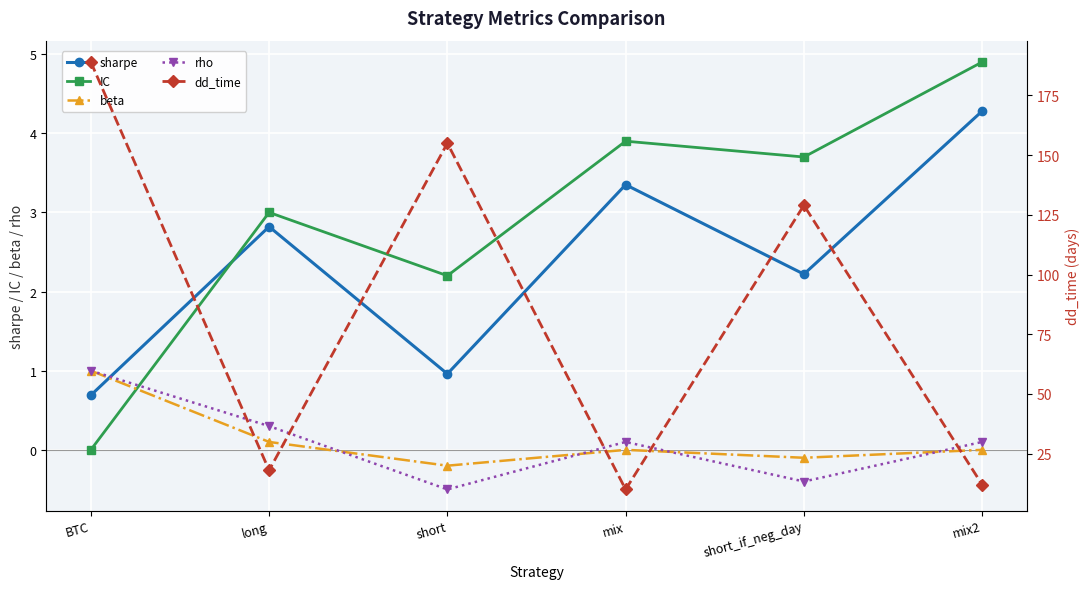

Reading right to left, list all the values displayed in this chart.

sharpe: mix2=4.3	short_if_neg_day=2.2	mix=3.4	short=1.0	long=2.8	BTC=0.7
IC: mix2=4.9	short_if_neg_day=3.7	mix=3.9	short=2.2	long=3.0	BTC=0.0
beta: mix2=0.0	short_if_neg_day=-0.1	mix=0.0	short=-0.2	long=0.1	BTC=1.0
rho: mix2=0.1	short_if_neg_day=-0.4	mix=0.1	short=-0.5	long=0.3	BTC=1.0
dd_time: mix2=12.0	short_if_neg_day=129.0	mix=10.0	short=155.0	long=18.0	BTC=189.0